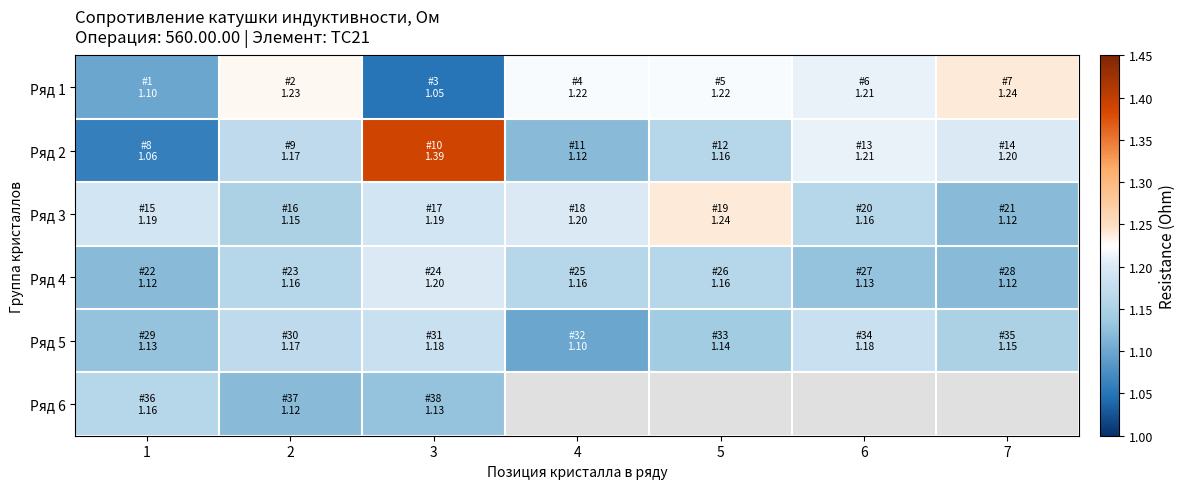

What is the sum of all Ряд 4 values?

8.1